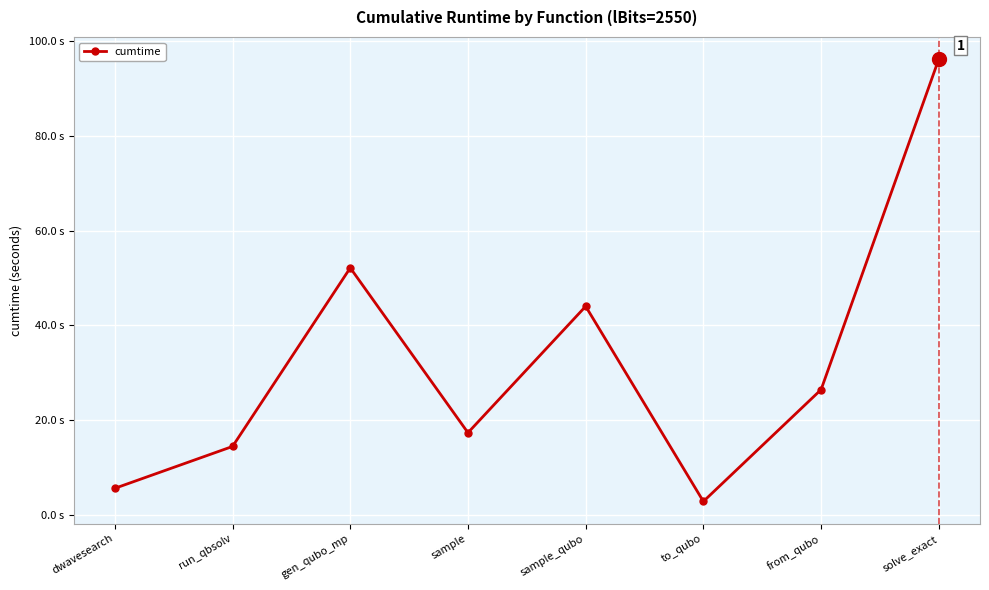

How many values are below 26?

4